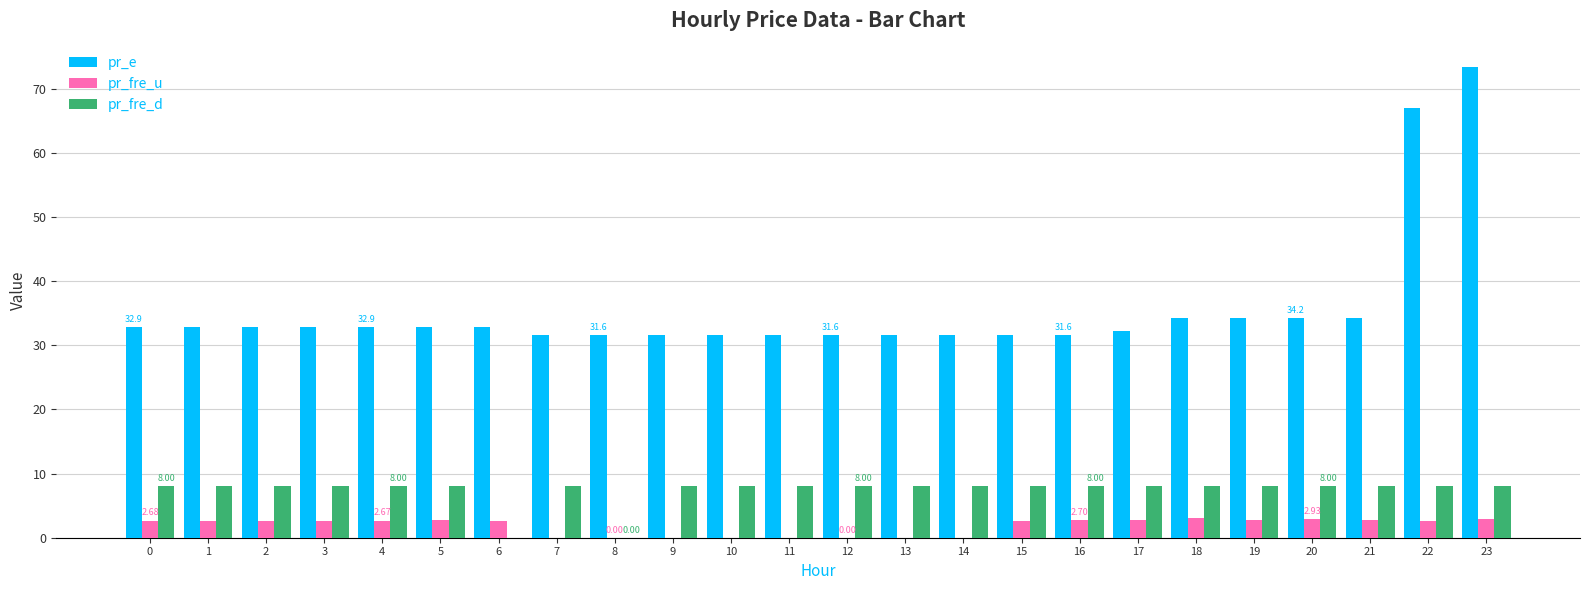

Which series changed the most between 6 and 13?

pr_fre_d